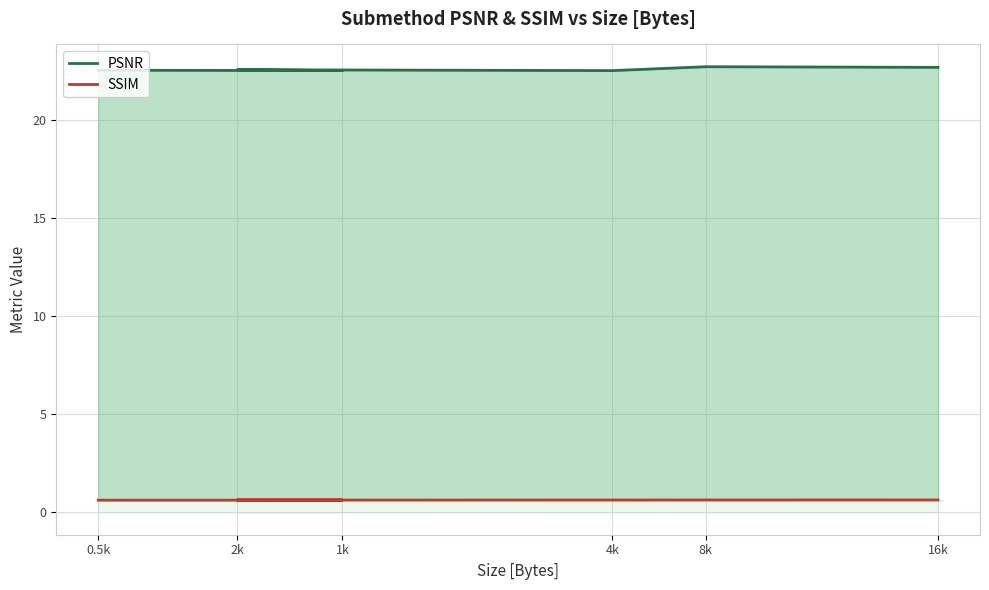

Rank the series at 16k from lowest to highest value.

SSIM, PSNR